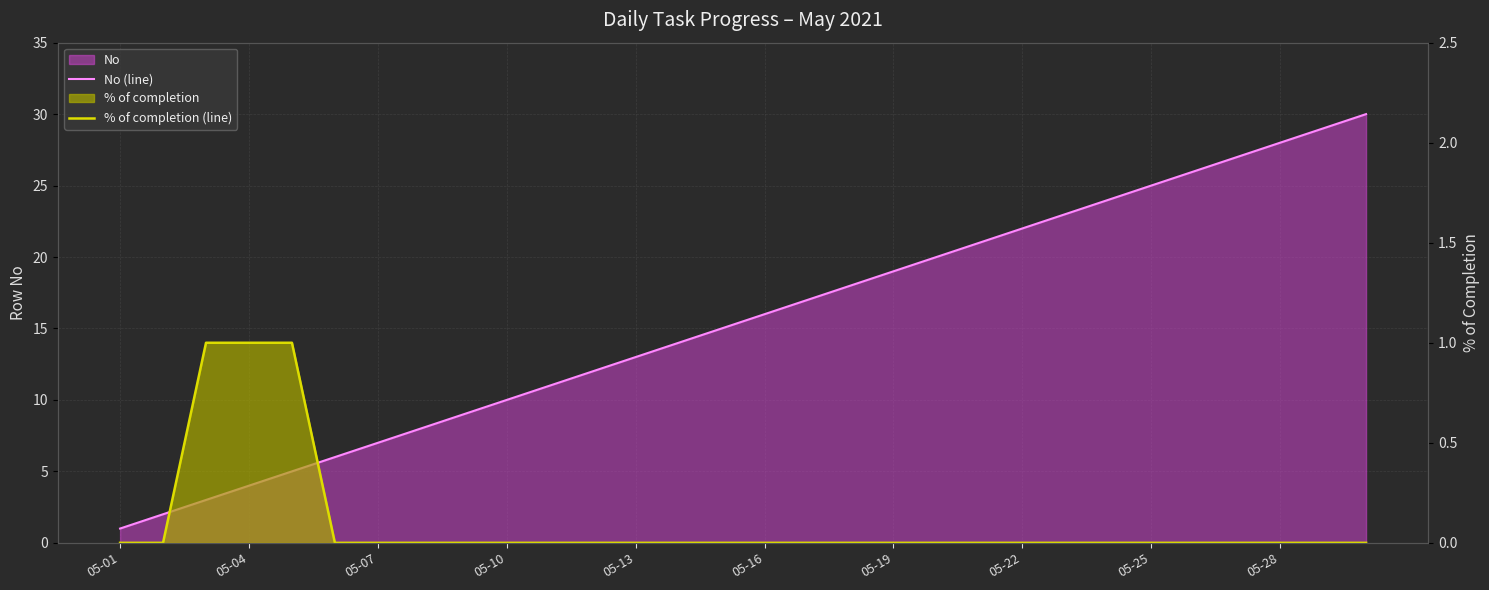

Between 10 and 14, which series saw the biggest shift?

No (line)